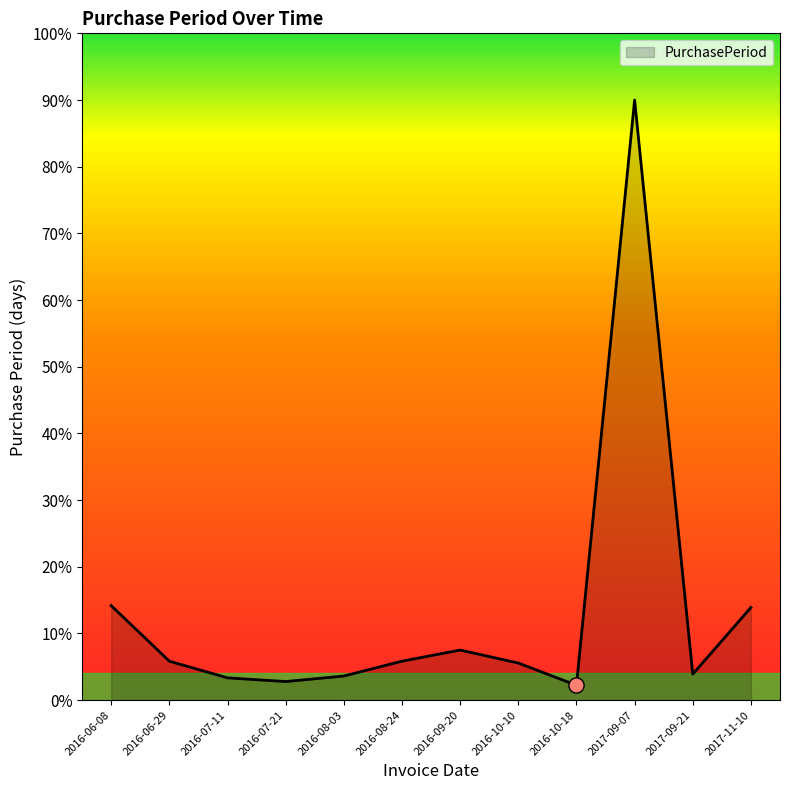

Between 2016-07-21 and 2016-06-29, which is larger?

2016-06-29